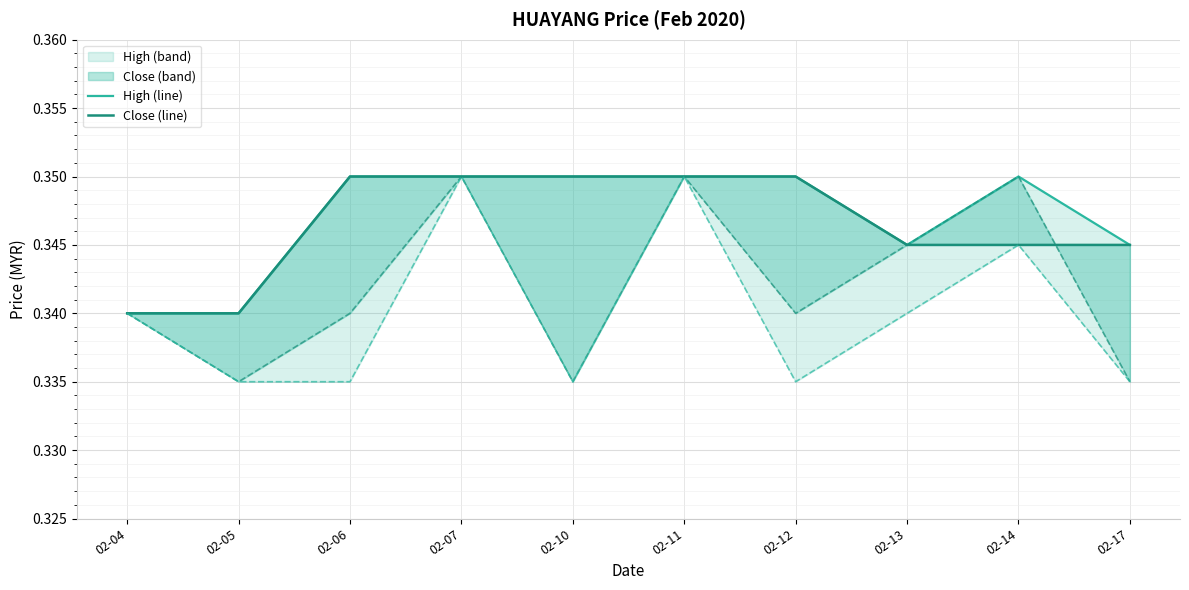

Between 02-13 and 02-04, which is larger?

02-13